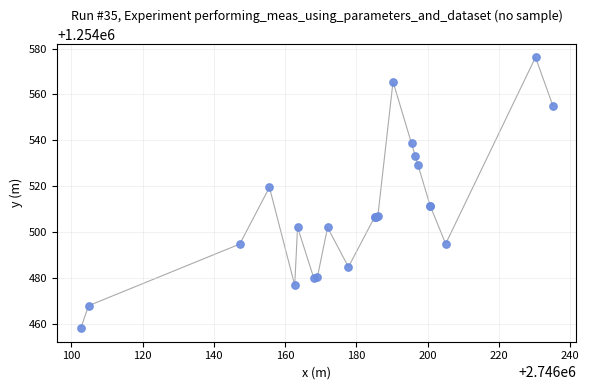

What Y value in the scatter plot is closest to 1254517?

1254519.4